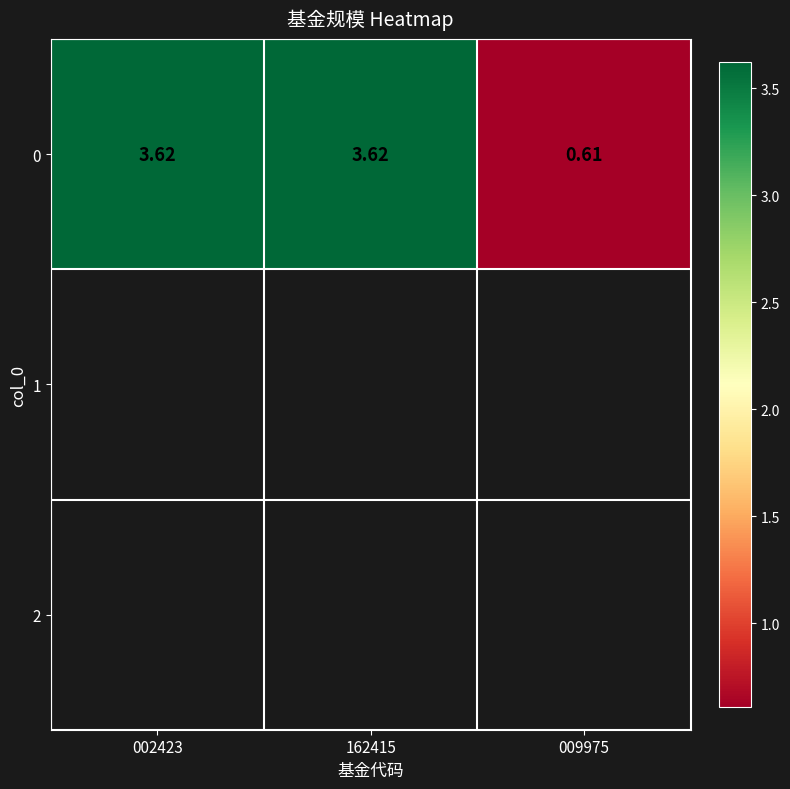

Rank the categories by value from highest to lowest.

002423, 162415, 009975